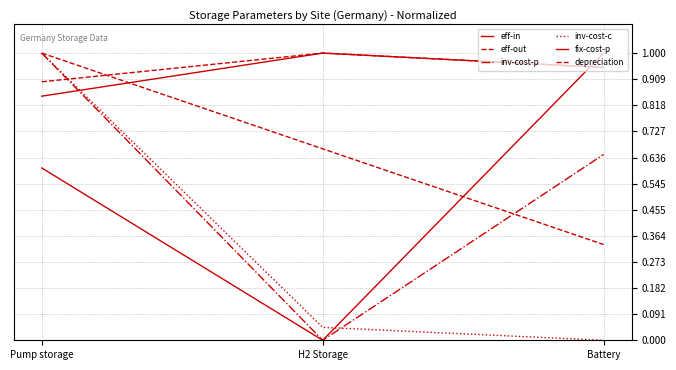

What is the total value across all series at H2 Storage?

2.7